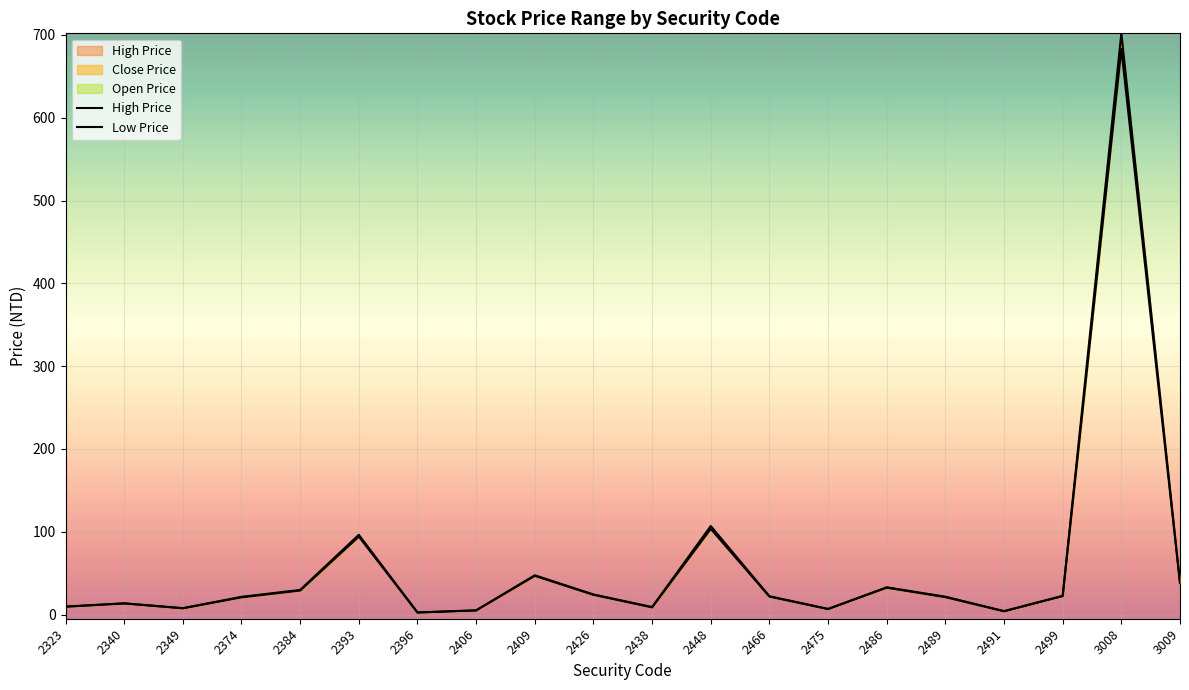

Where does the Low Price series first go above 21?

2384